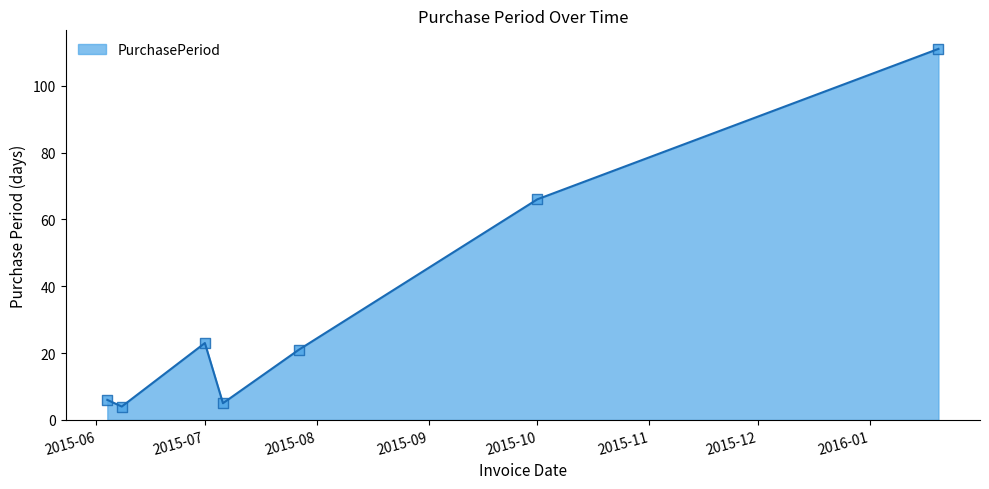

True or false: the data has more than 1 interior local peaks.

False